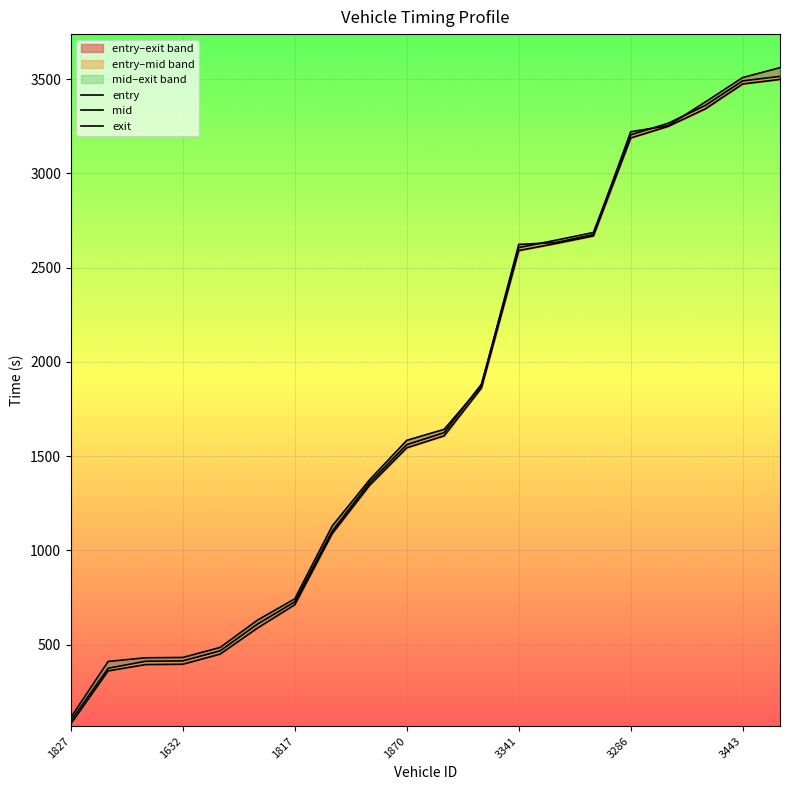

Which series has the largest total across all categories?

exit